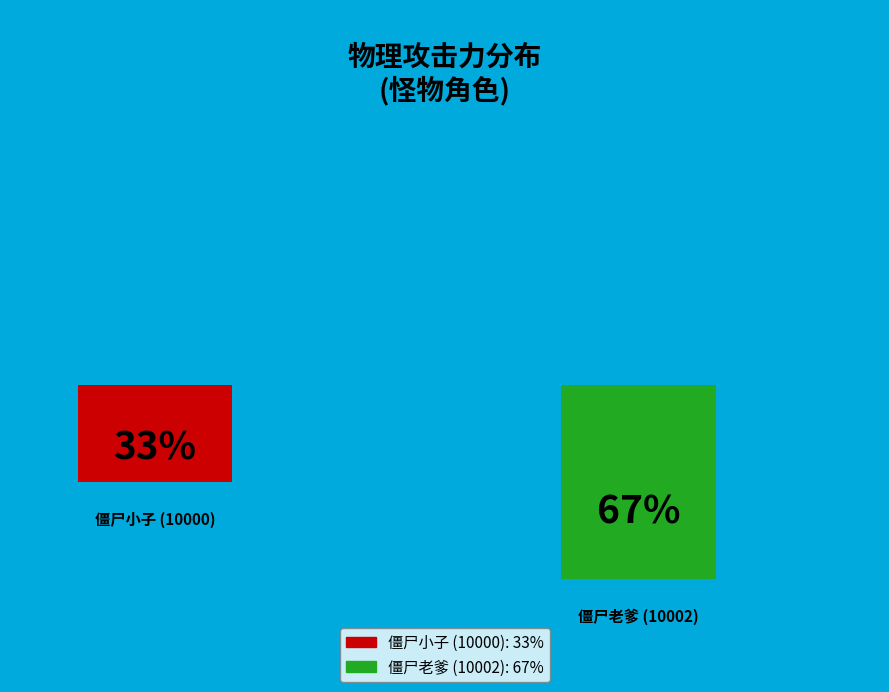

The 僵尸小子 (10000) slice represents 33% of the pie. True or false?

True